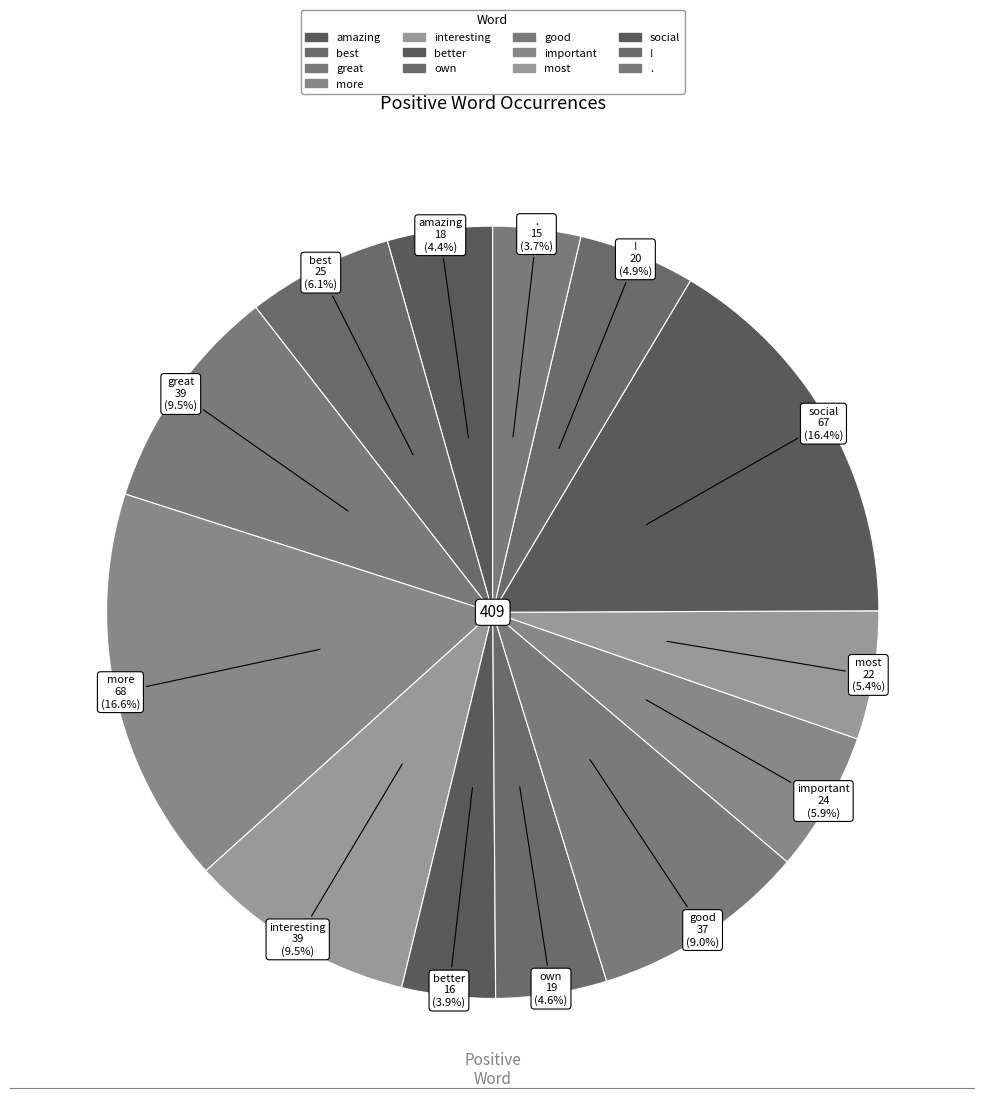

Is the sum of important and good greater than half?

No